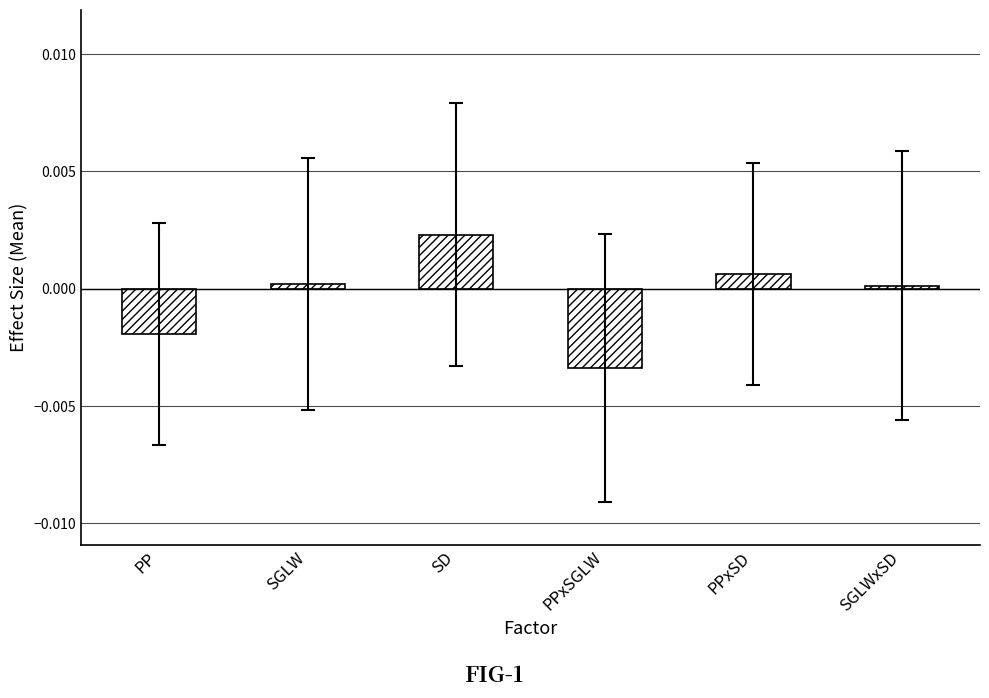

True or false: the data shows 0.0 at SGLW.

True